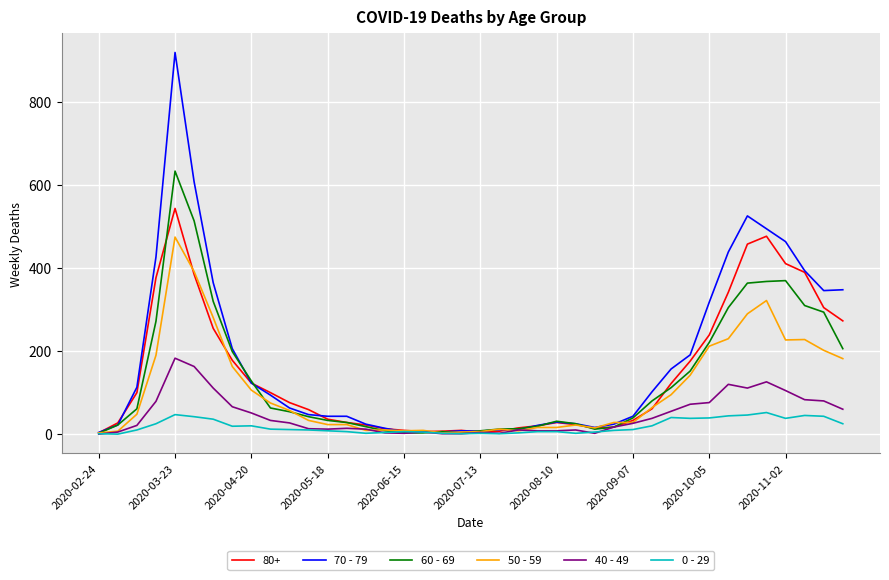

What is the greatest value displayed?

920